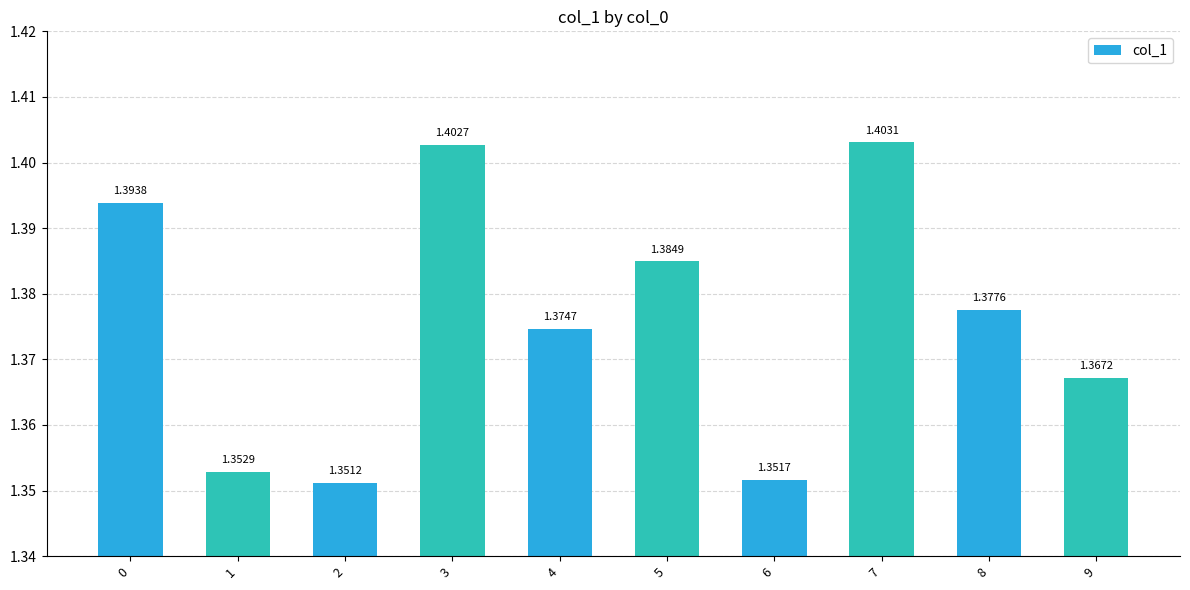

Which has a higher value, 7 or 0?

7